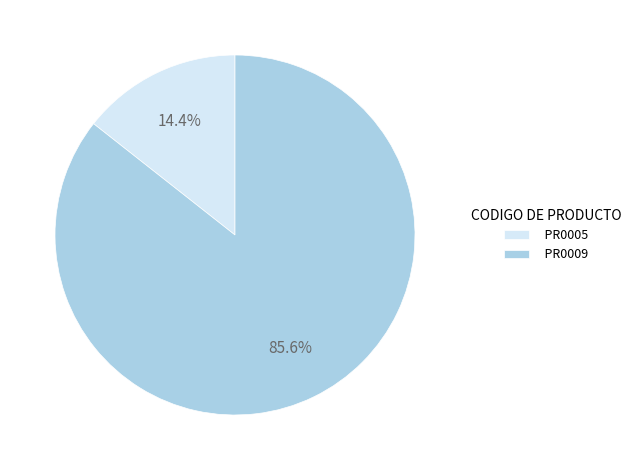

Which category accounts for the majority?

PR0009